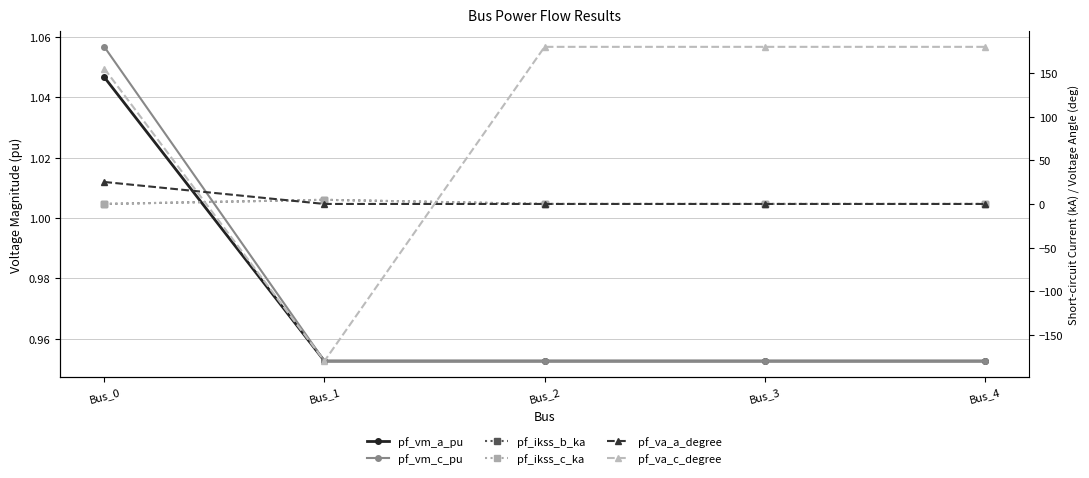

In pf_va_c_degree, how many points are higher than both neighbors (excluding endpoints)?

1